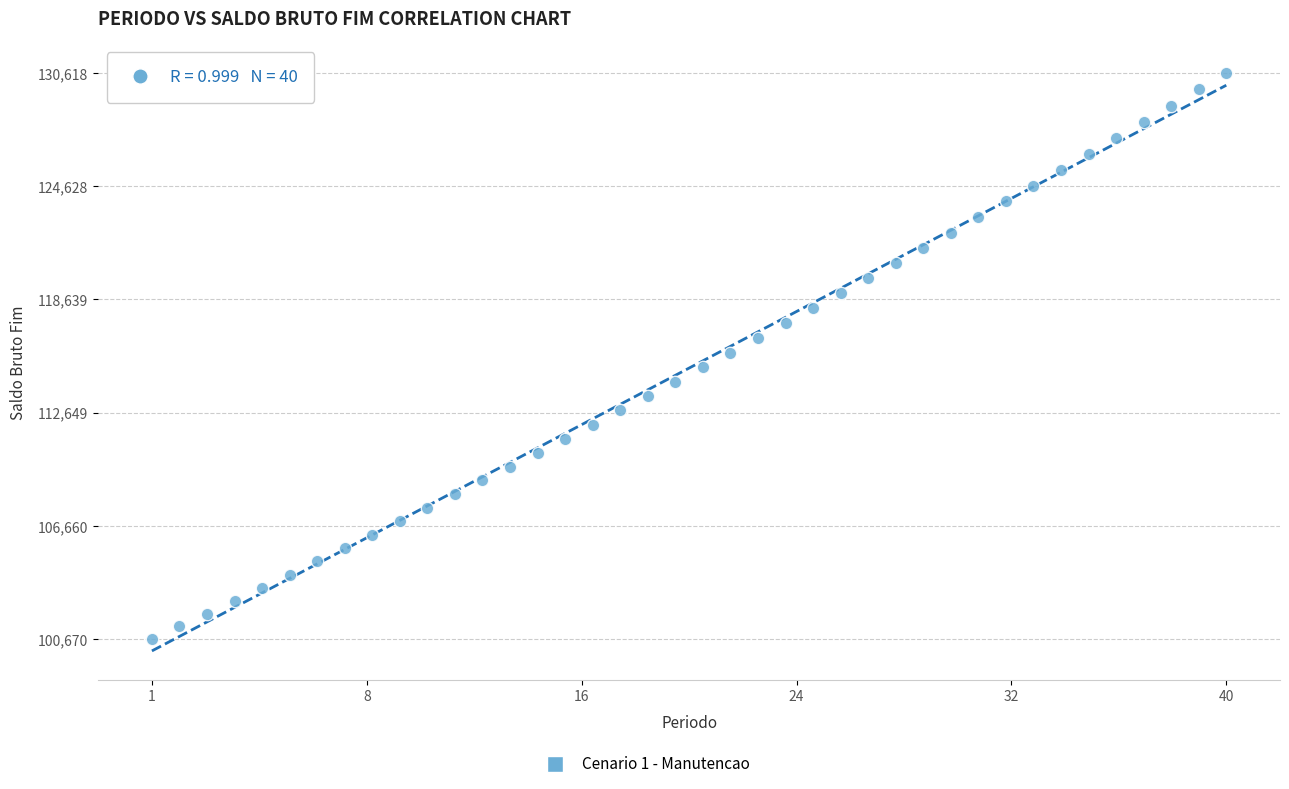

What is the range of Y values (max minus min)?

29947.9